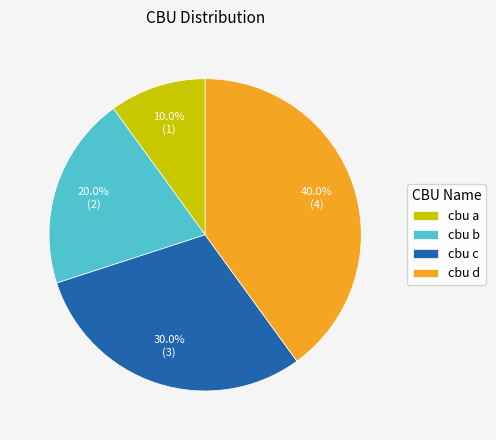

Which slice is the largest?

cbu d